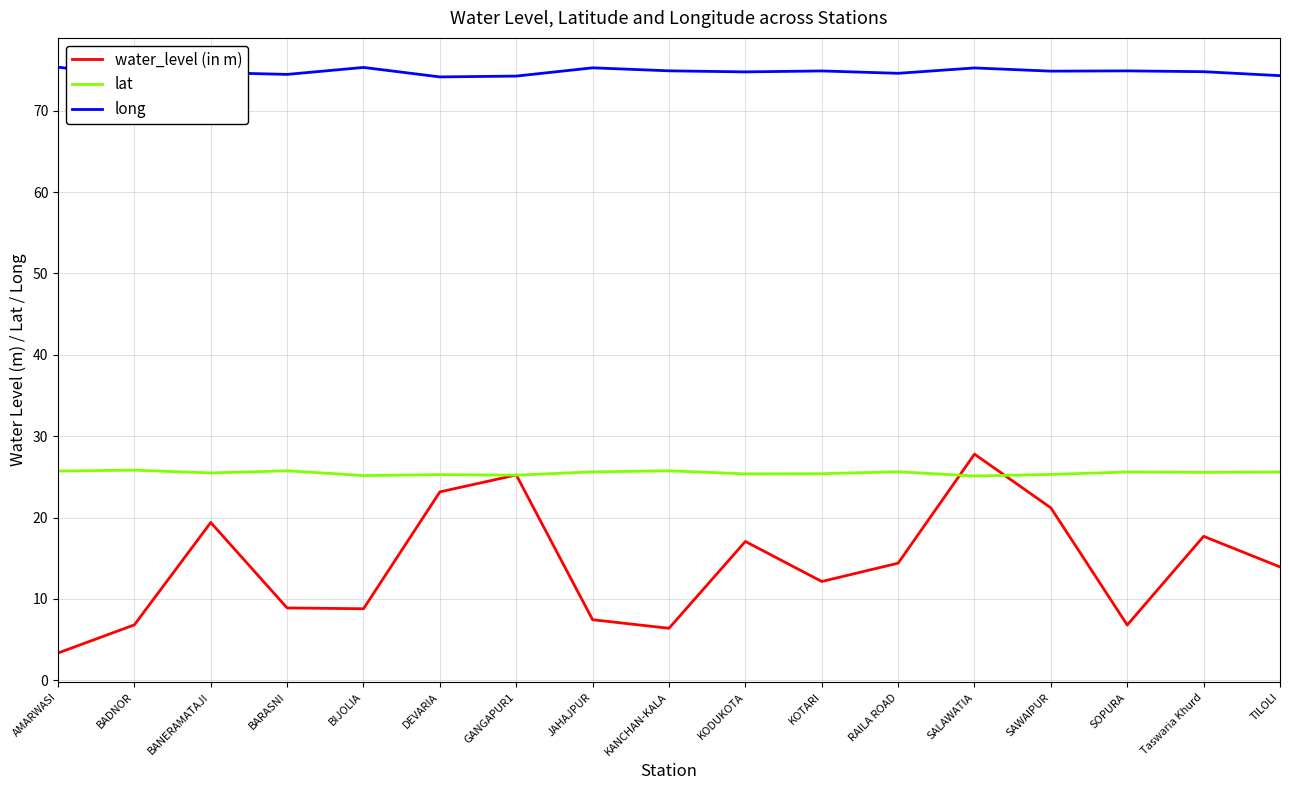

List the series in order of their overall mean, lowest first.

water_level (in m), lat, long